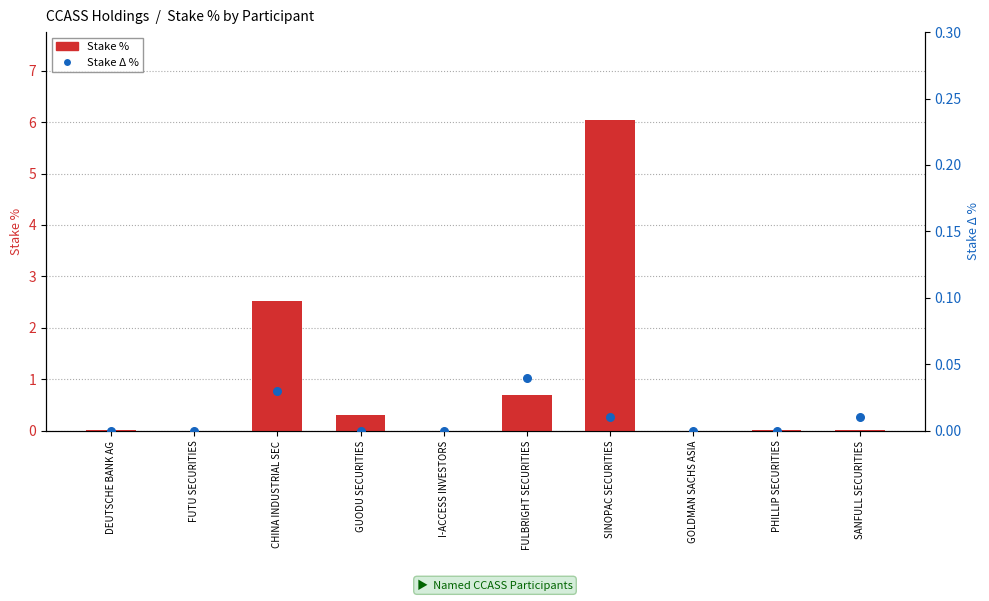

At which category is the sum across all series the highest?

SINOPAC SECURITIES